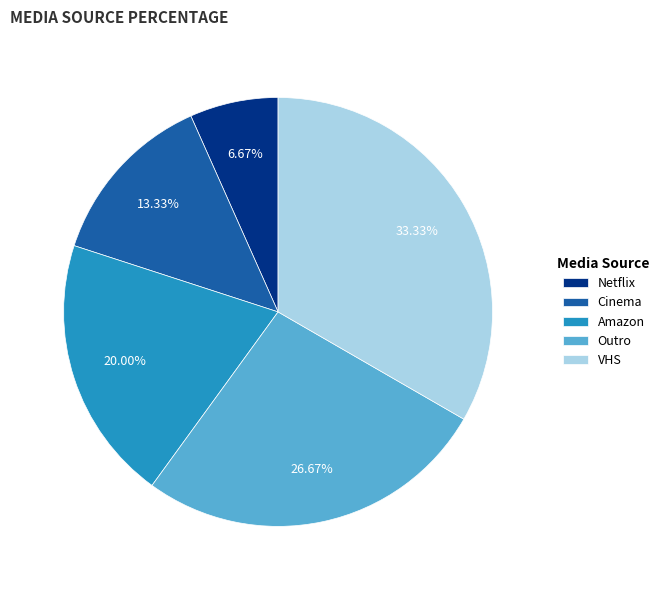

Does Cinema account for over 50% of the chart?

No